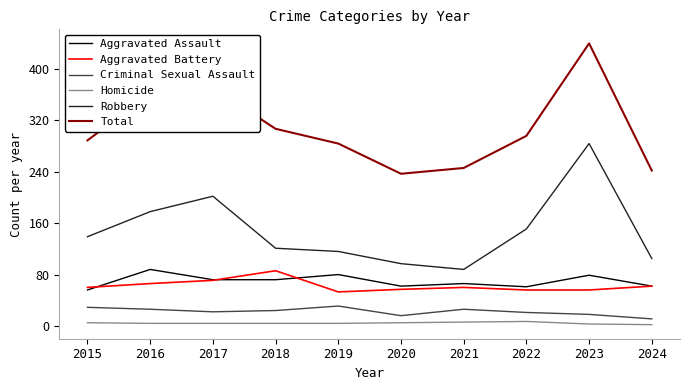

True or false: Homicide and Robbery cross at least once.

False